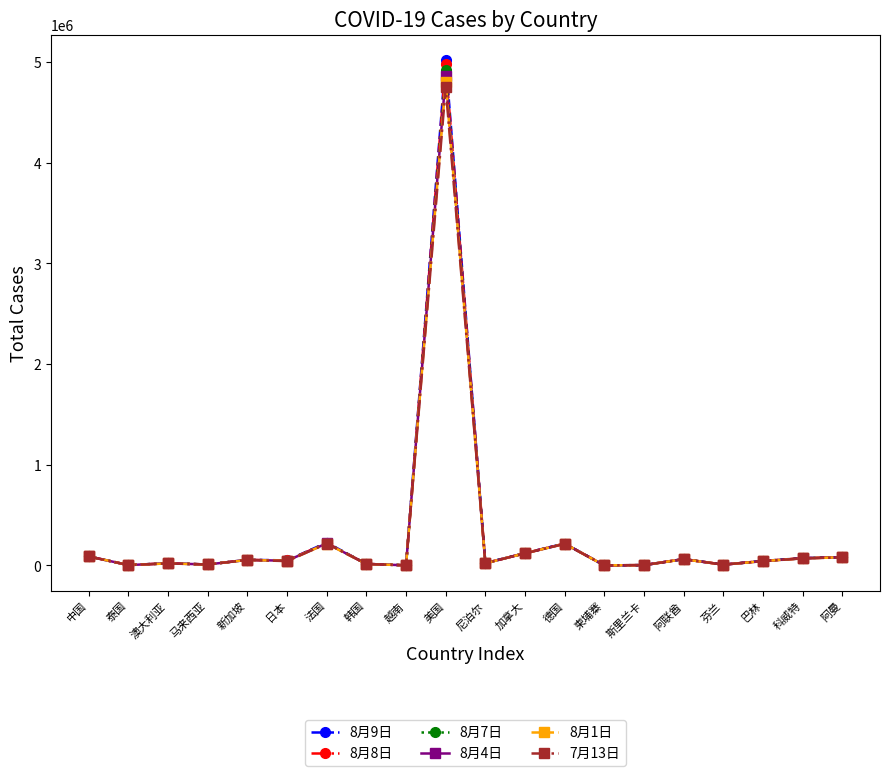

At which label does 7月13日 reach its peak?

美国